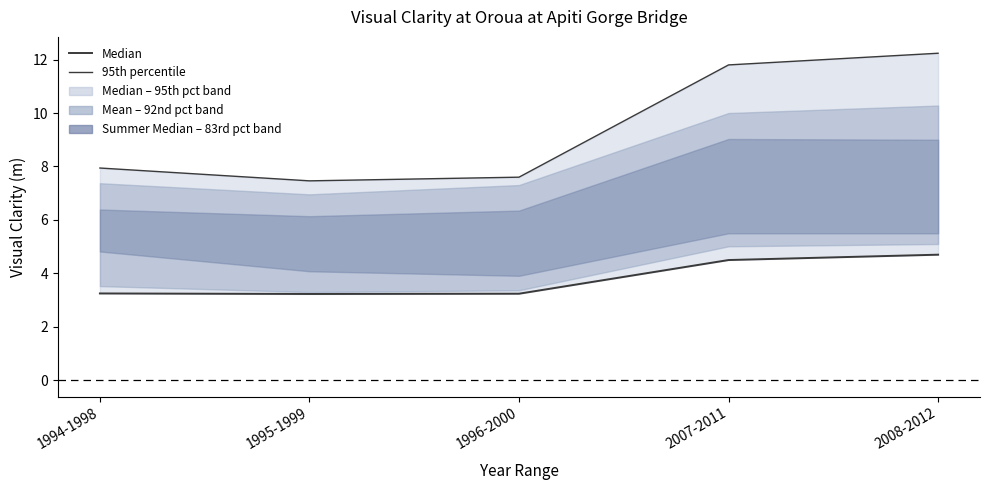

What is the sum of the 95th percentile values at 1995-1999 and 1996-2000?

15.1